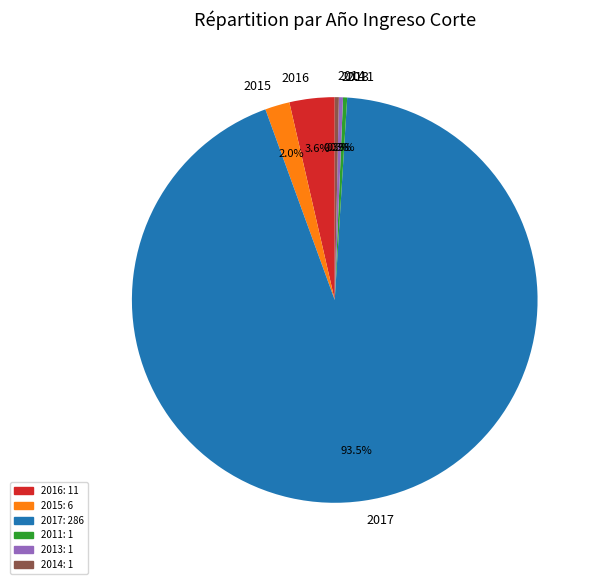

To the nearest percent, what is the difference between the largest and smallest slice percentages?

93%